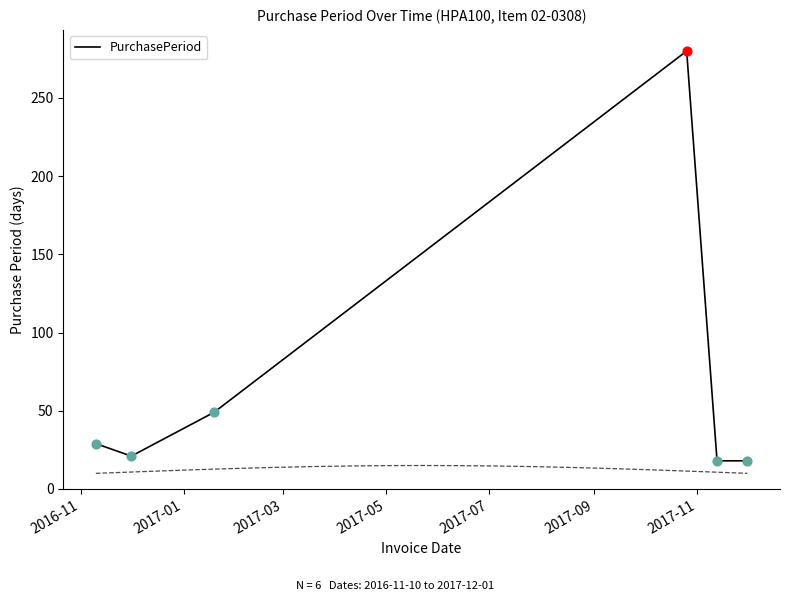

What is the highest value of the PurchasePeriod series?

280